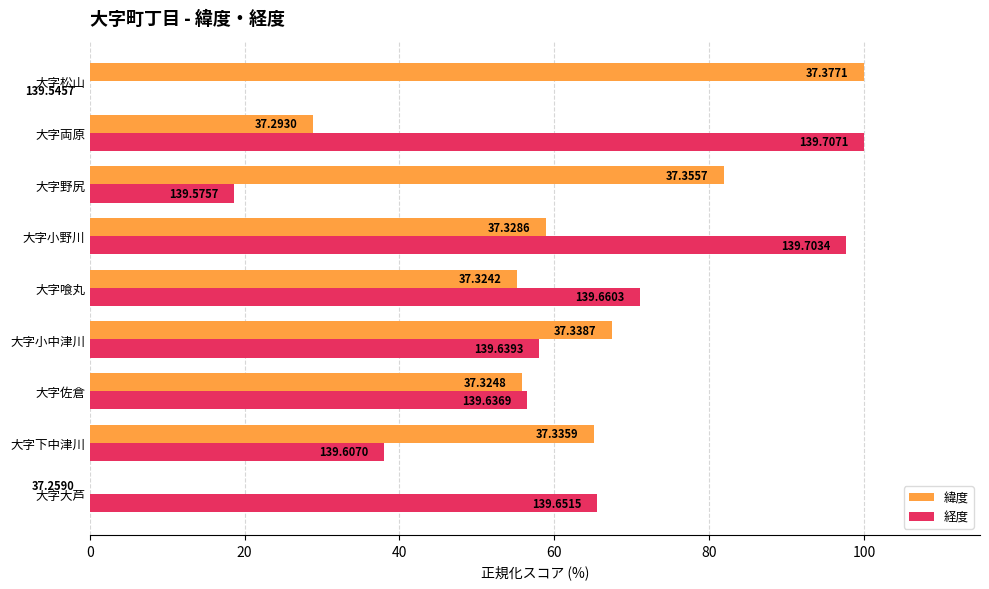

What is the greatest value displayed?

100.0